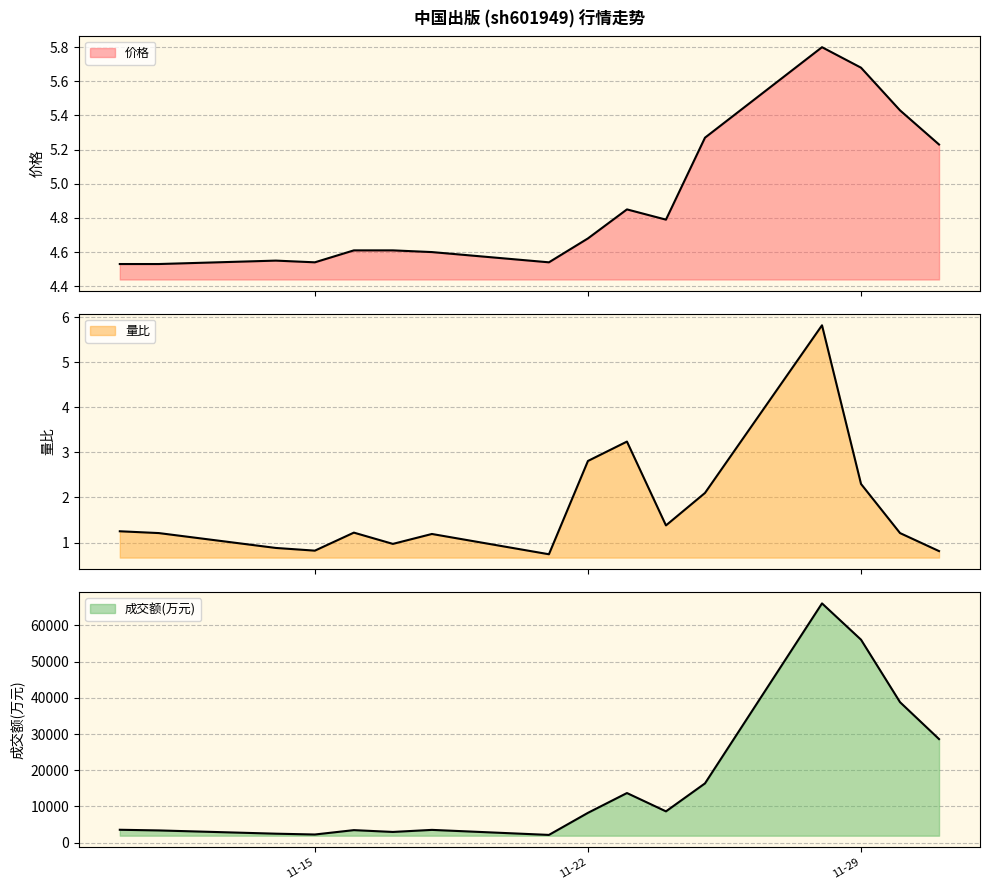

What is the difference between the maximum and minimum values in the 价格 series?

1.3